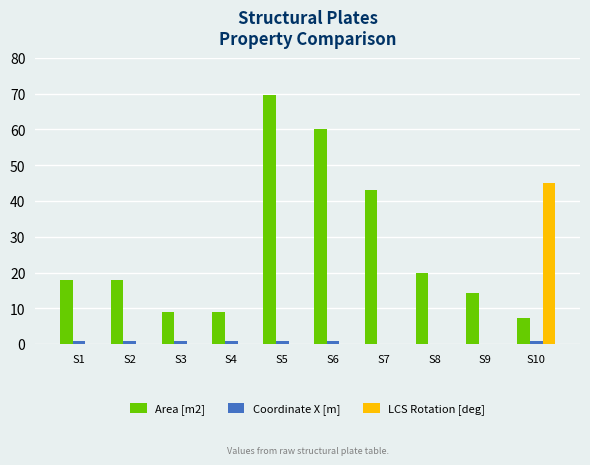

What is the sum of the Coordinate X [m] values at S4 and S7?

1.0